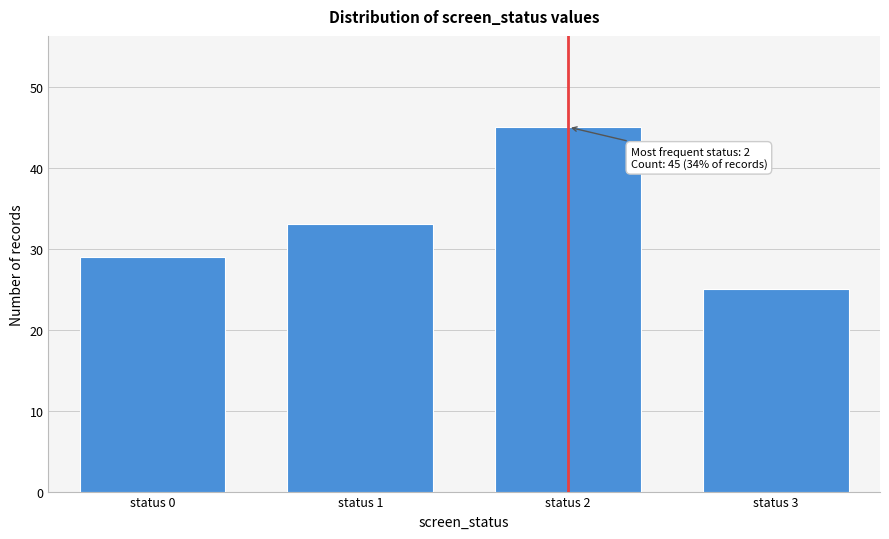

Reading right to left, extract all data points from this chart.

25	45	33	29